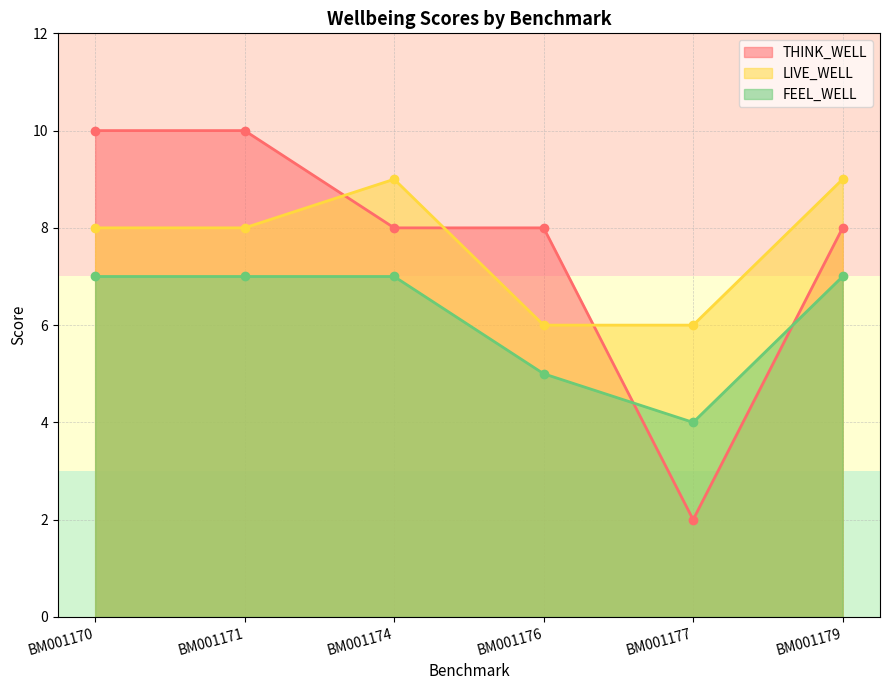

What is the difference between the maximum and minimum values in the THINK_WELL series?

8